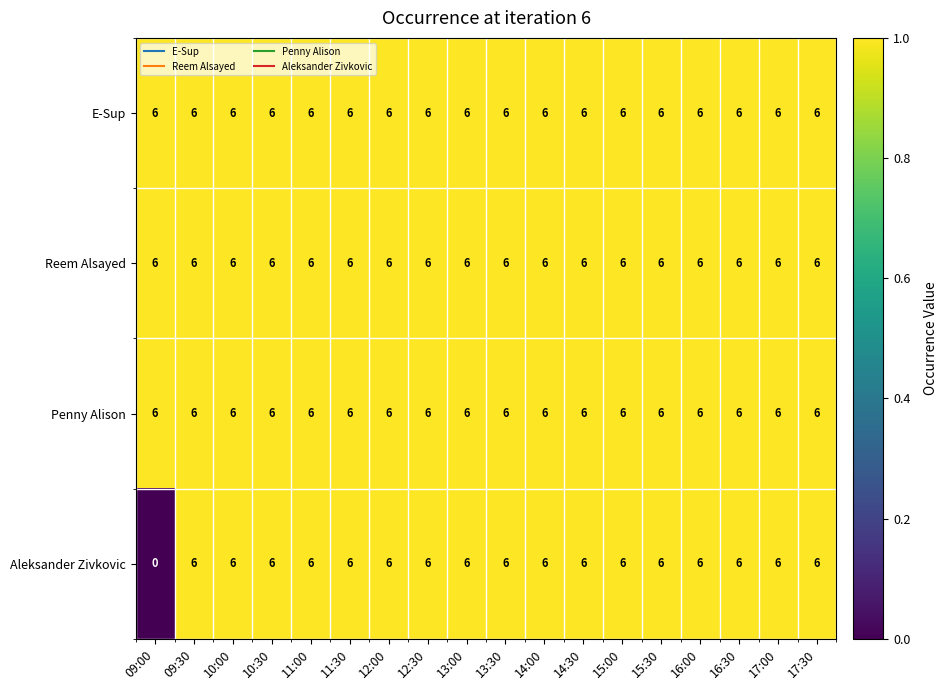

Between 09:00 and 13:30, which series saw the biggest shift?

Aleksander Zivkovic